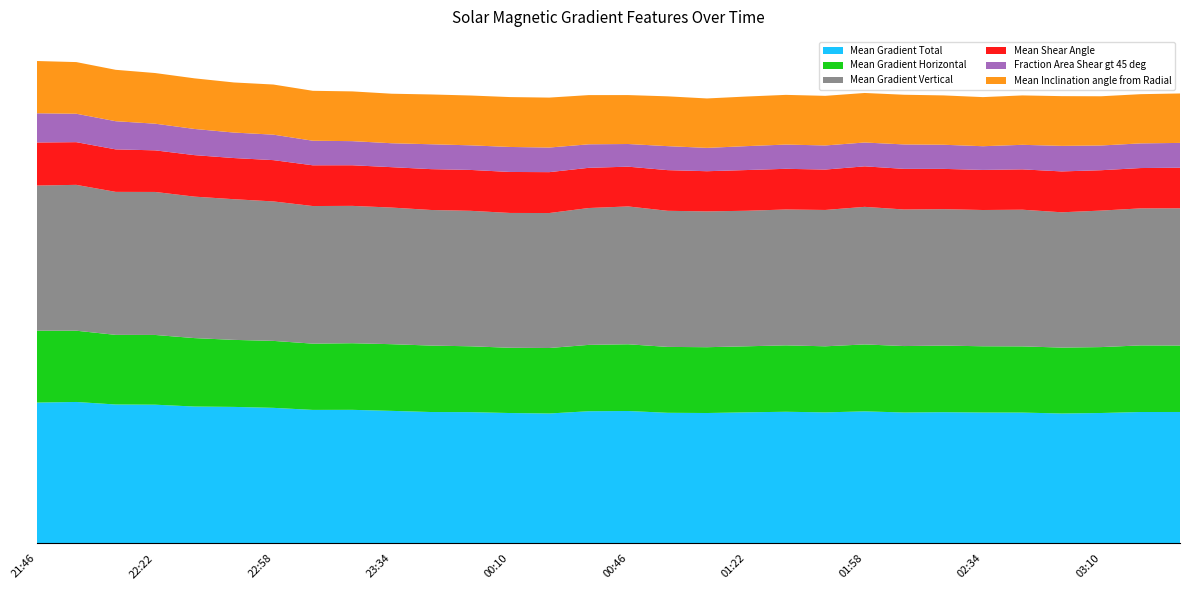

Reading left to right, list all the values displayed in this chart.

Mean Gradient Total: 110.7	111.1	109.1	109.0	107.5	107.2	106.5	104.9	104.9	104.1	103.2	103.1	102.4	102.1	103.8	104.0	102.6	102.4	103.0	103.4	102.9	103.8	102.8	103.1	102.8	102.8	102.1	102.4	103.2	103.3
Mean Gradient Horizontal: 56.5	56.0	54.7	54.8	53.8	52.7	52.6	52.1	52.4	52.4	52.2	51.8	51.3	51.5	52.2	52.4	51.8	51.7	51.9	52.2	51.9	52.6	52.2	52.4	52.1	52.0	51.8	51.8	52.4	52.2
Mean Gradient Vertical: 114.1	114.7	112.4	112.4	111.2	110.6	109.6	108.2	108.0	107.4	106.6	106.5	106.0	106.1	107.6	108.4	107.0	106.8	106.6	106.8	107.2	108.2	107.4	107.2	107.1	107.4	106.4	107.3	107.7	107.9
Mean Shear Angle: 33.8	33.6	33.4	32.7	32.6	32.4	32.5	32.0	31.9	31.8	32.1	32.1	32.2	32.1	31.6	31.3	32.0	31.6	32.0	32.0	31.8	31.8	31.9	31.7	31.5	31.7	32.1	31.7	31.7	31.9
Fraction Area Shear gt 45 deg: 23.0	22.3	22.1	21.0	20.6	20.0	20.0	19.3	19.0	18.8	19.6	19.3	19.7	19.3	18.5	17.8	18.9	18.3	18.8	19.1	19.0	18.7	19.2	19.0	18.6	19.3	20.1	19.4	19.4	19.5
Mean Inclination angle from Radial: 41.1	40.6	40.4	39.8	39.8	39.4	39.4	39.3	39.1	38.9	39.2	39.2	39.2	39.3	38.7	38.5	39.2	38.9	39.0	39.1	39.0	38.9	39.1	38.8	38.6	38.8	39.1	38.7	38.7	38.9